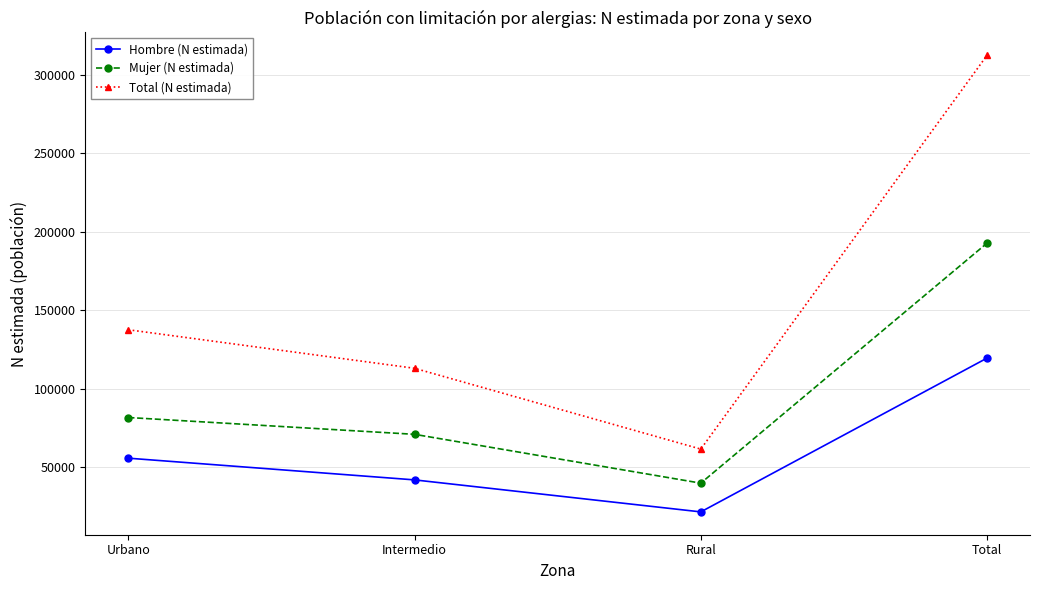

How many distinct data groups are displayed?

3